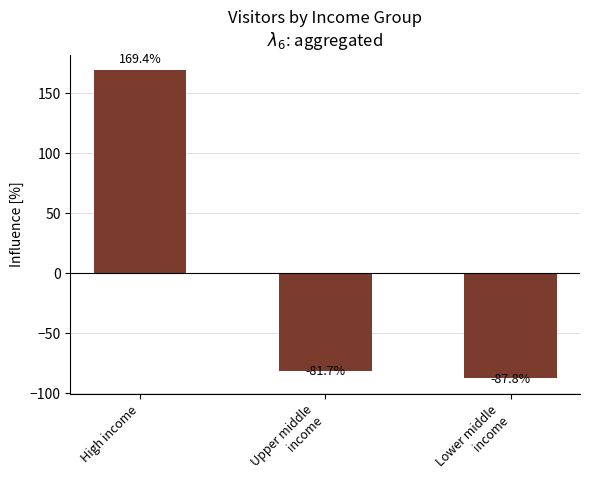

What is the change in value from Upper middle
income to Lower middle
income?

-6.1